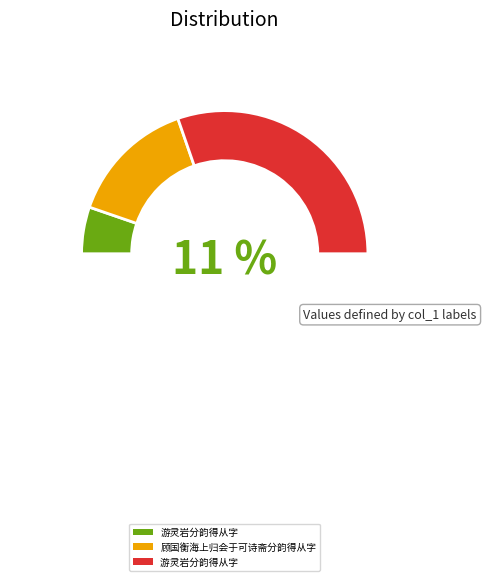

What percentage is the 顾国衡海上归会于可诗斋分韵得从字 slice, to the nearest percent?

29%